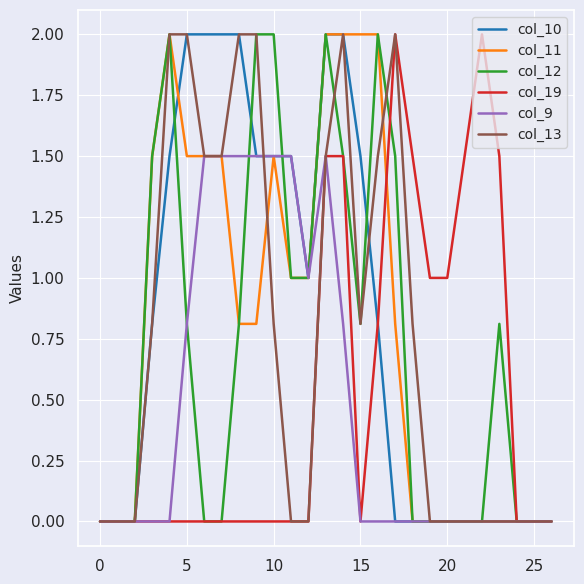

What is the sum of all col_11 values?

21.9